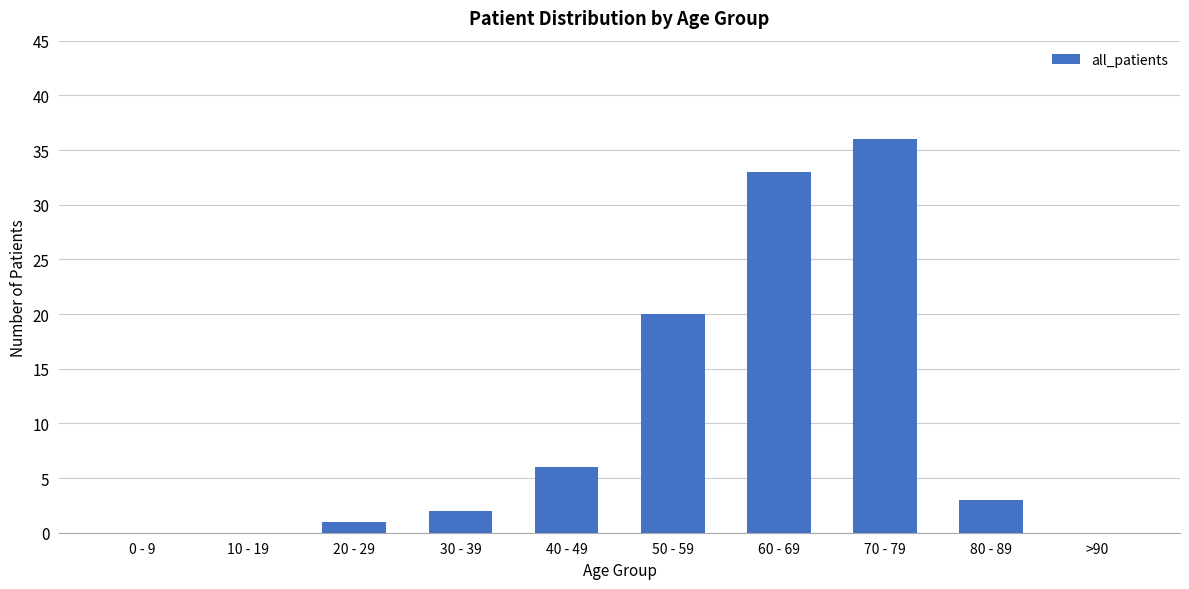

What is the maximum value shown in the chart?

36